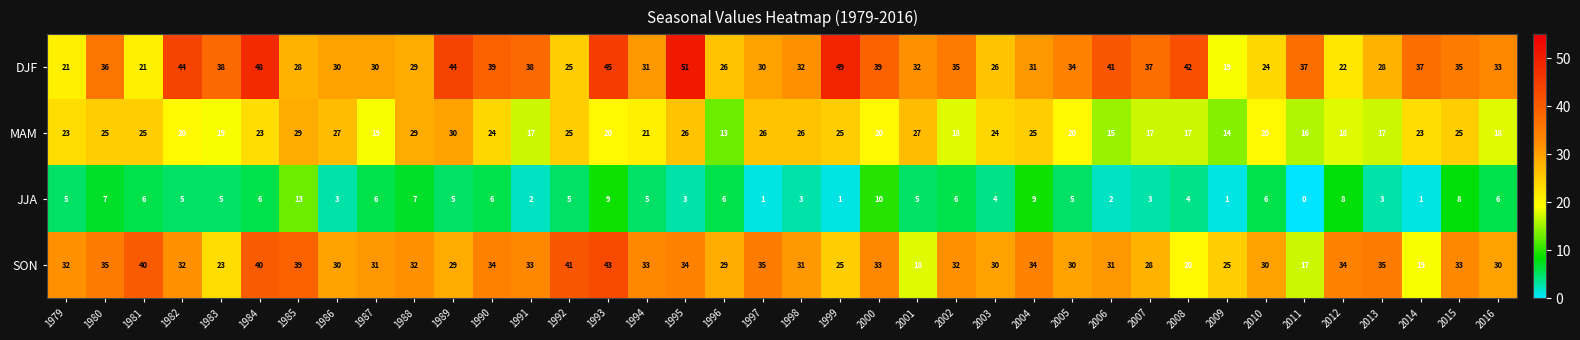

What is the sum of all SON values?

1180